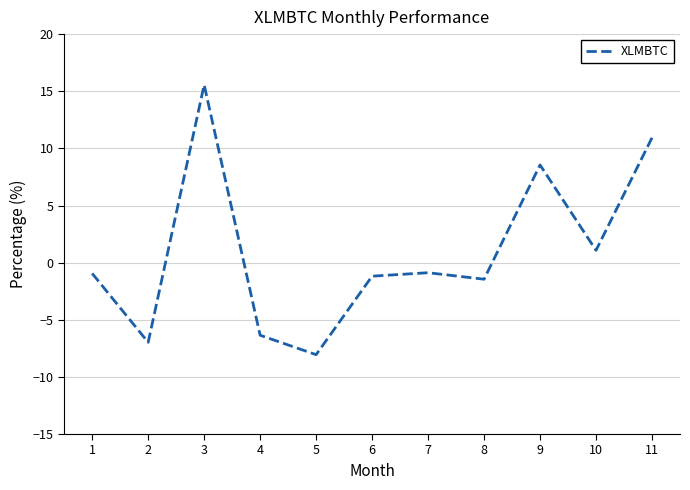

Where does the data first go above 0?

3